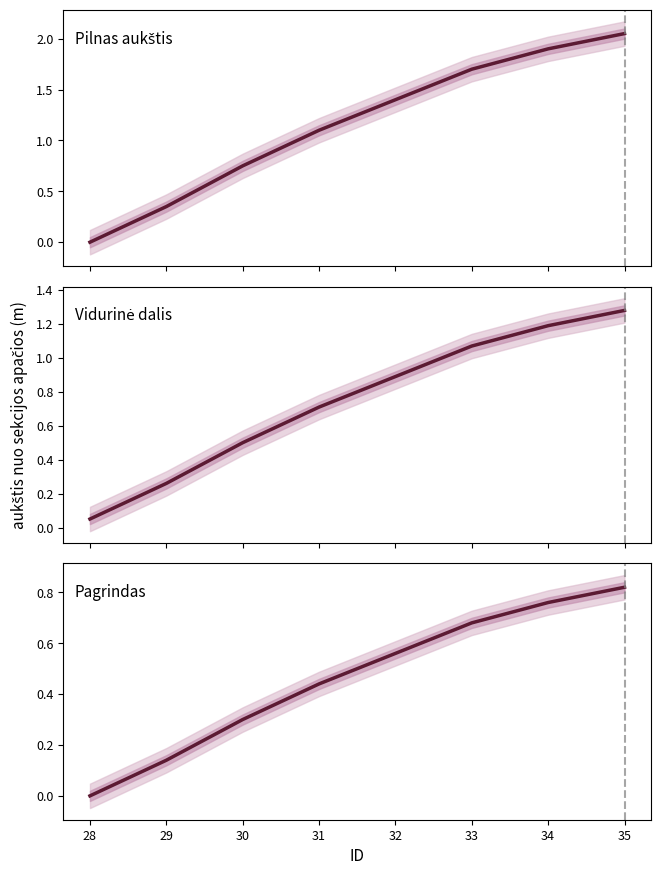

At which category is the sum across all series the highest?

35